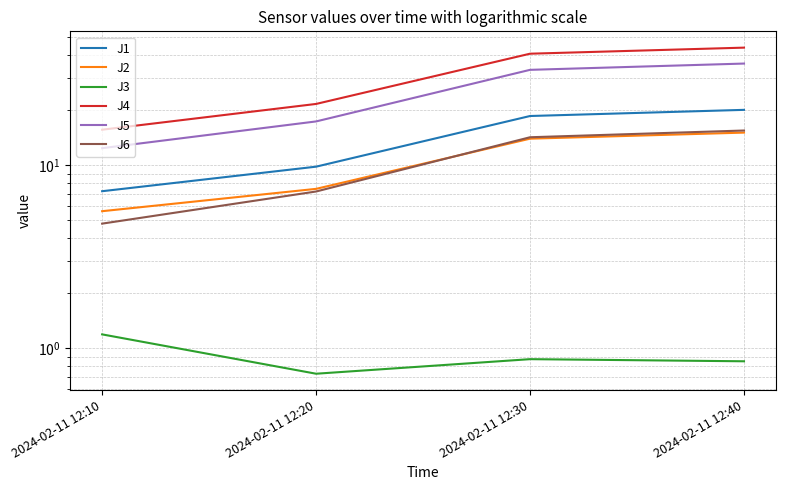

Which has a higher value, 2024-02-11 12:30 or 2024-02-11 12:20?

2024-02-11 12:30